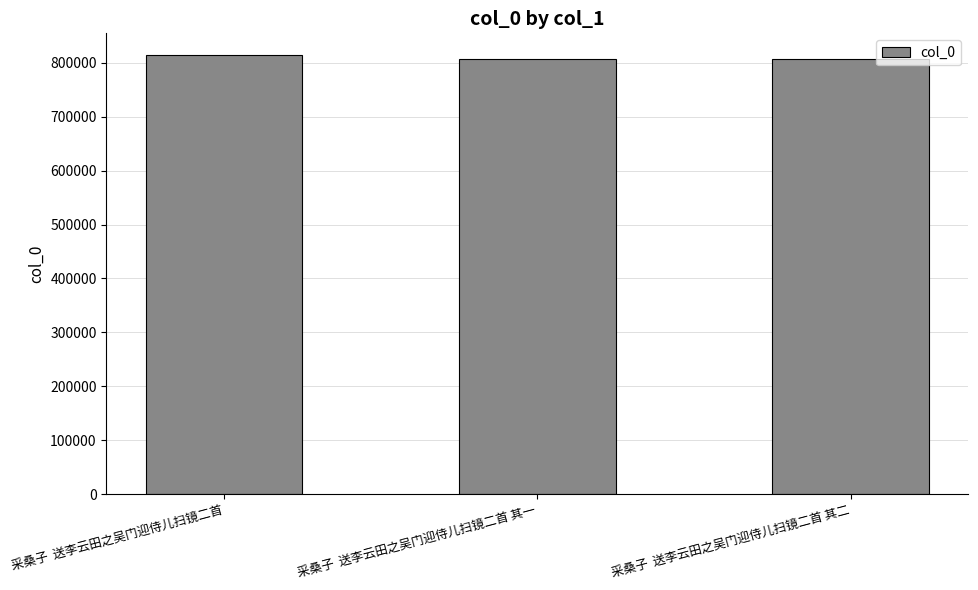

What is the value of the 3rd bar from the left?

806820